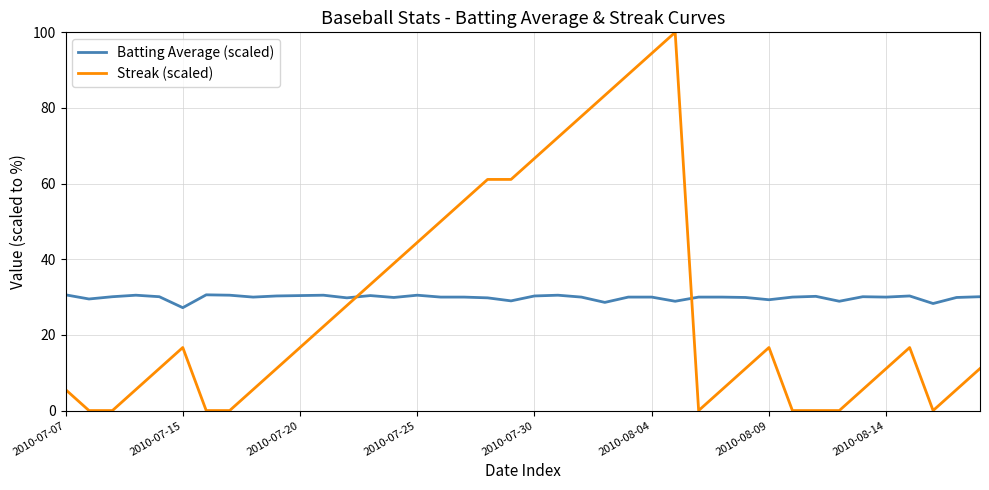

What is the difference between the maximum and minimum values in the Streak (scaled) series?

100.0